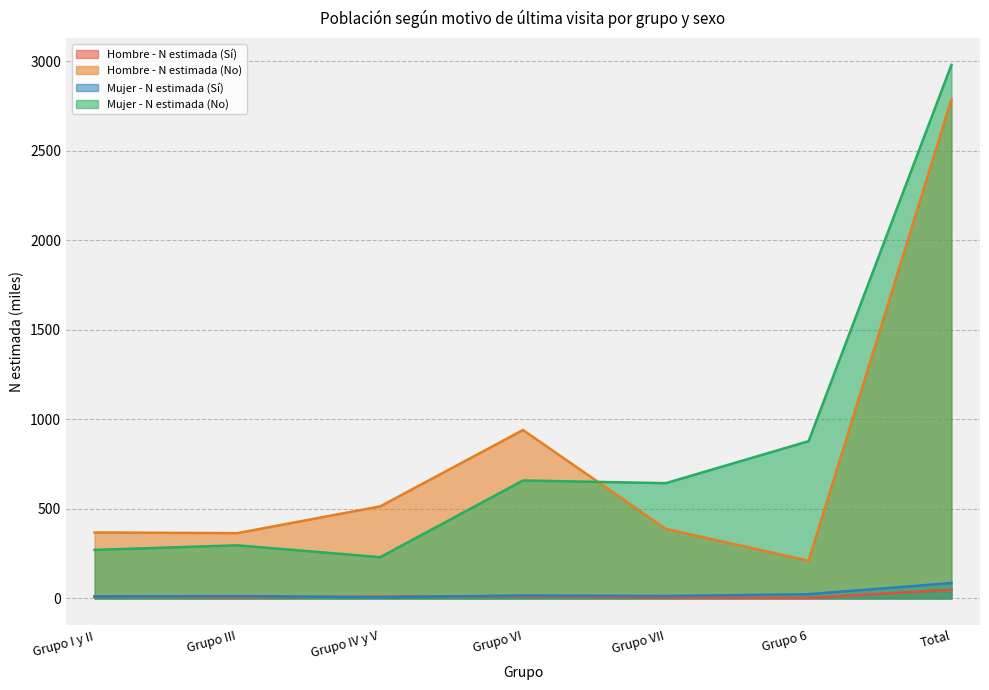

The Hombre - N estimada (No) series shows 2787.0 at Total. True or false?

True